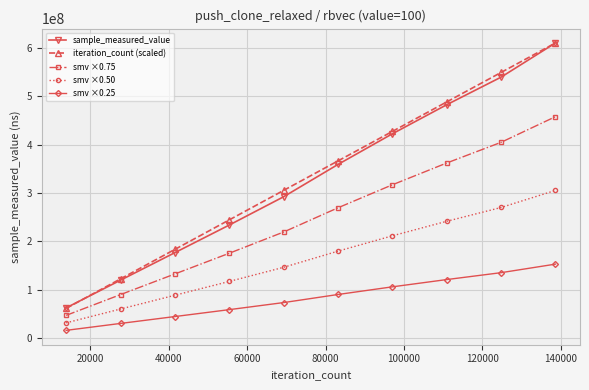

How many data points does each series have?

10